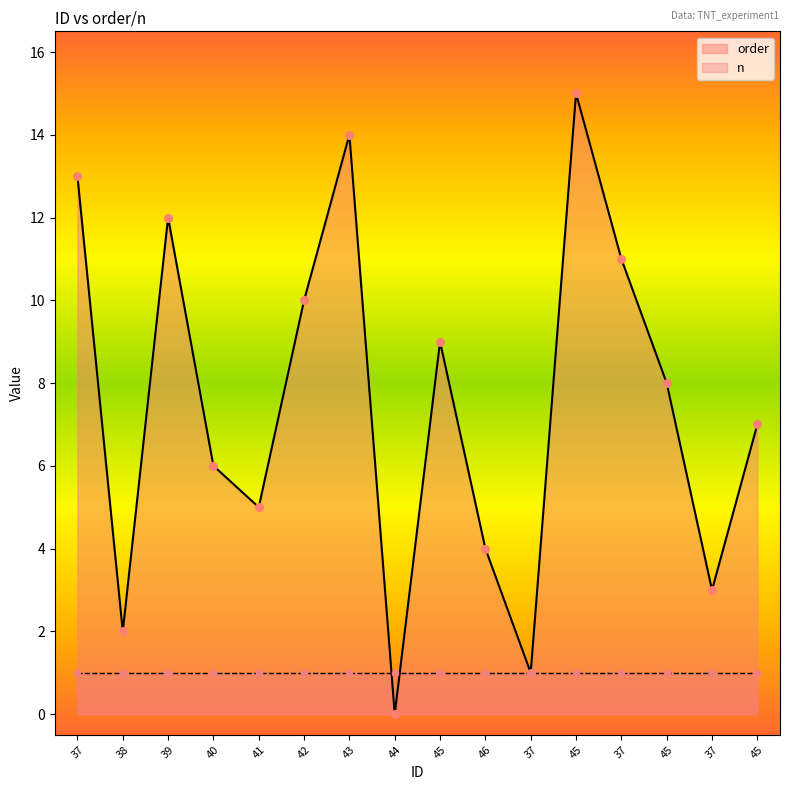

Approximately how many times larger is the value at 39 compared to 41?

2.4